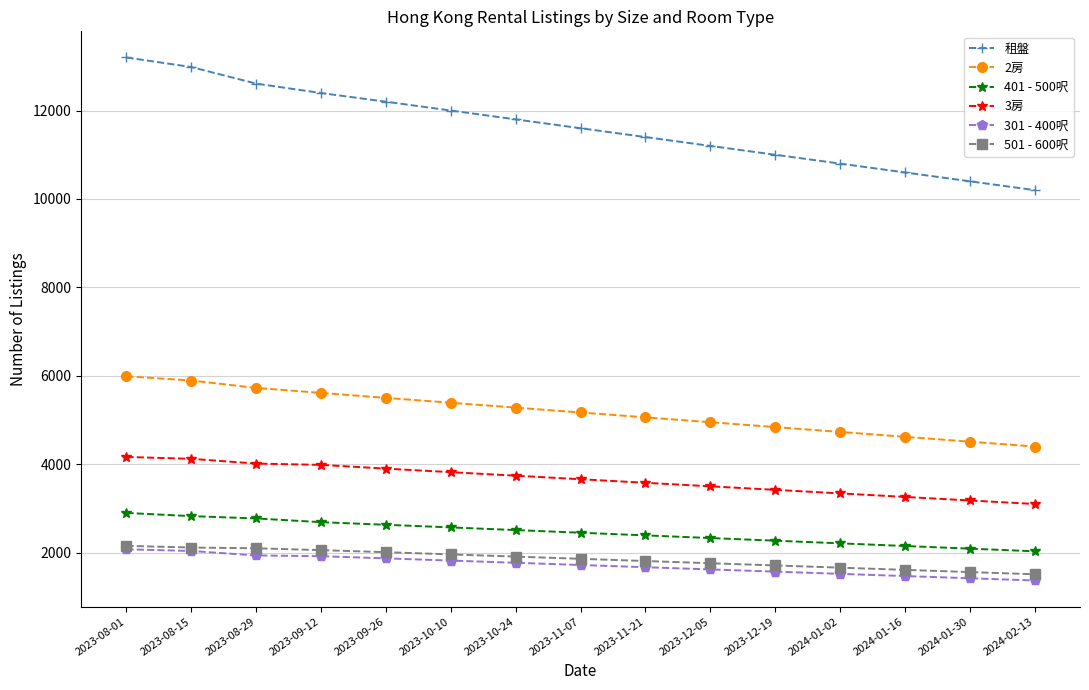

Between 2023-10-24 and 2024-01-30, which series saw the biggest shift?

租盤